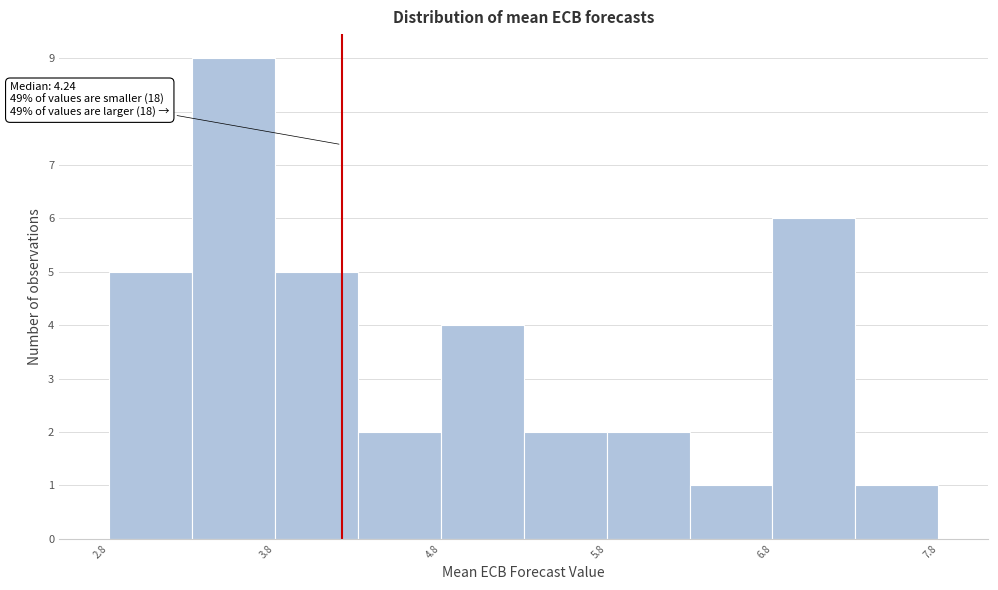

Over which range of the x-axis is the bar tallest?

3.3 to 3.8